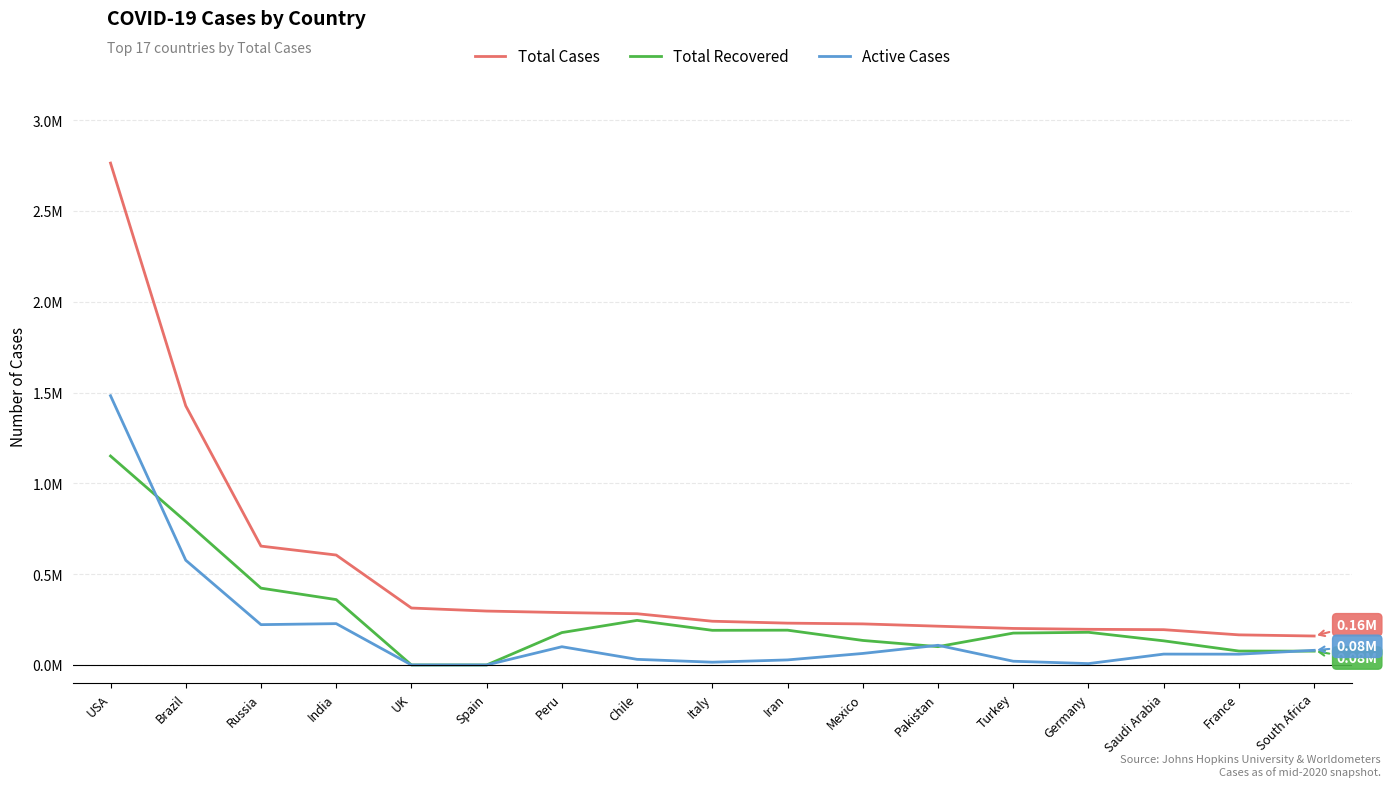

Does the chart have visible grid lines?

Yes